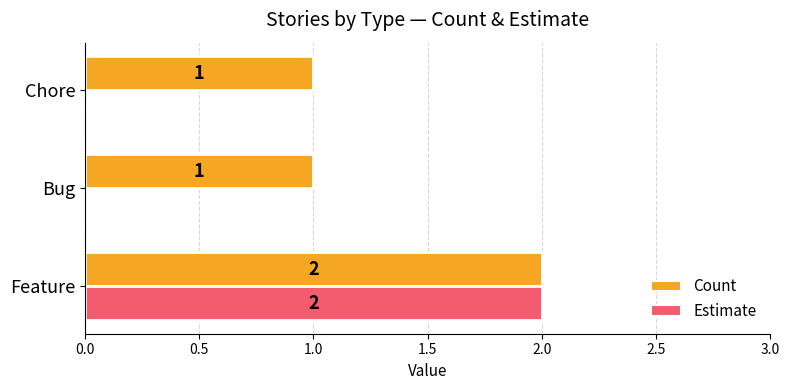

What is the sum of all Count values?

4